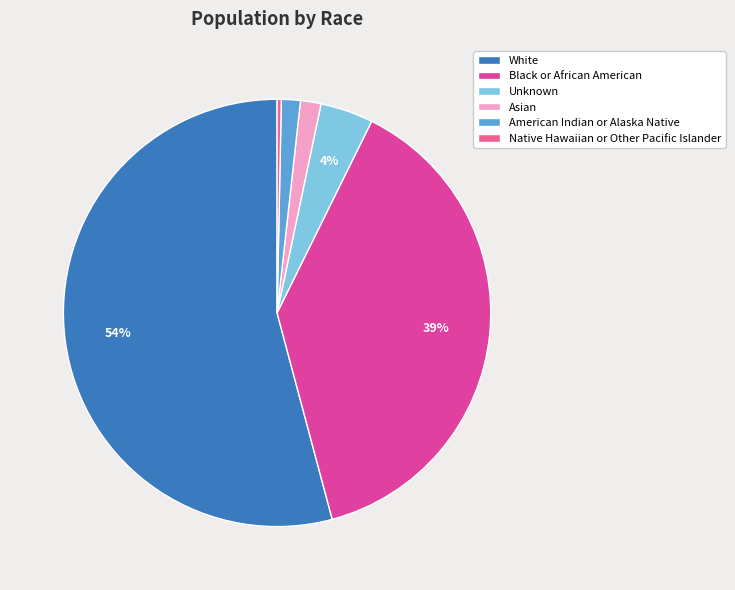

What is the ratio of the value at American Indian or Alaska Native to the value at Asian?

0.9